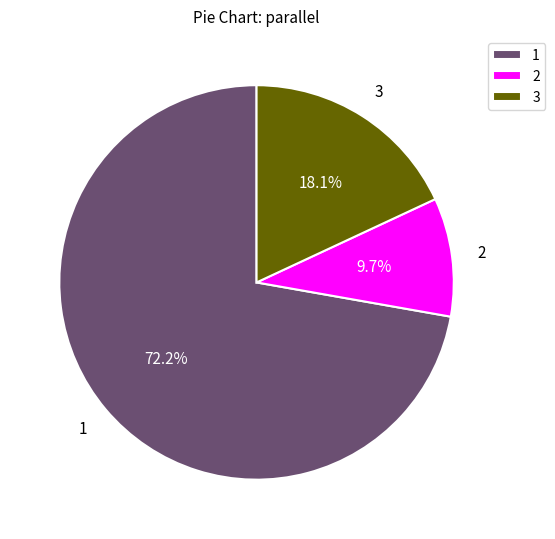

Which category has the smallest portion of the pie?

2